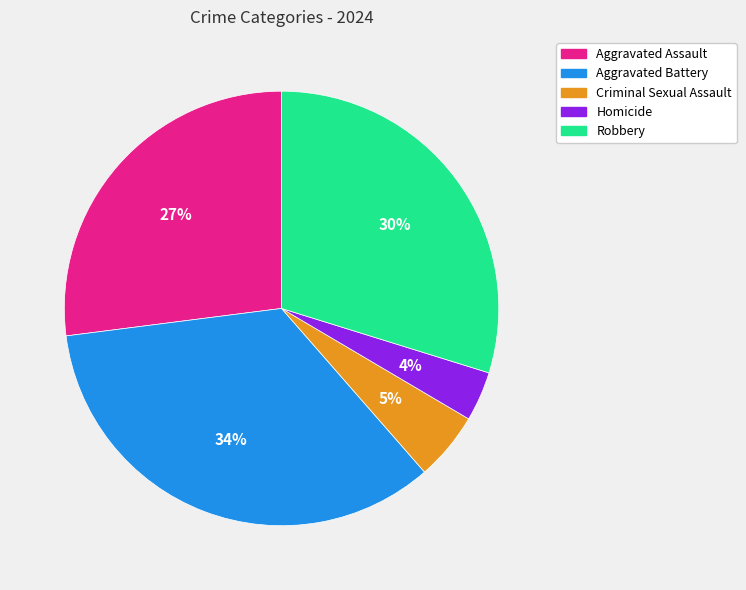

Is there a majority slice in this chart?

No